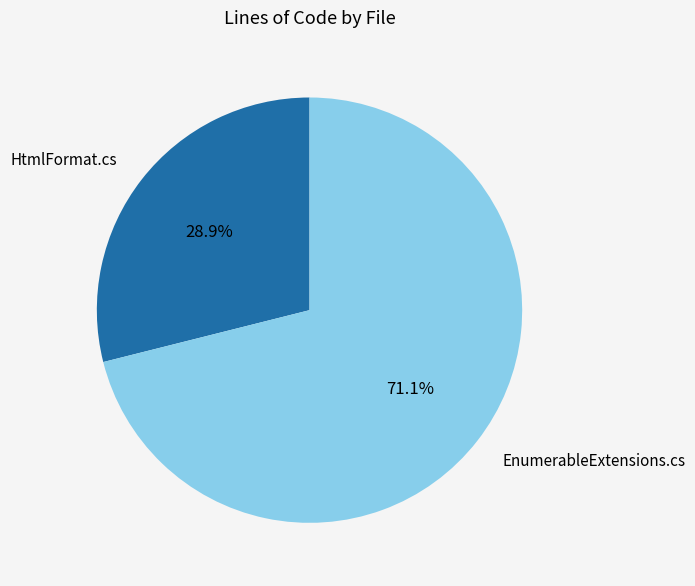

How many slices are in this pie chart?

2